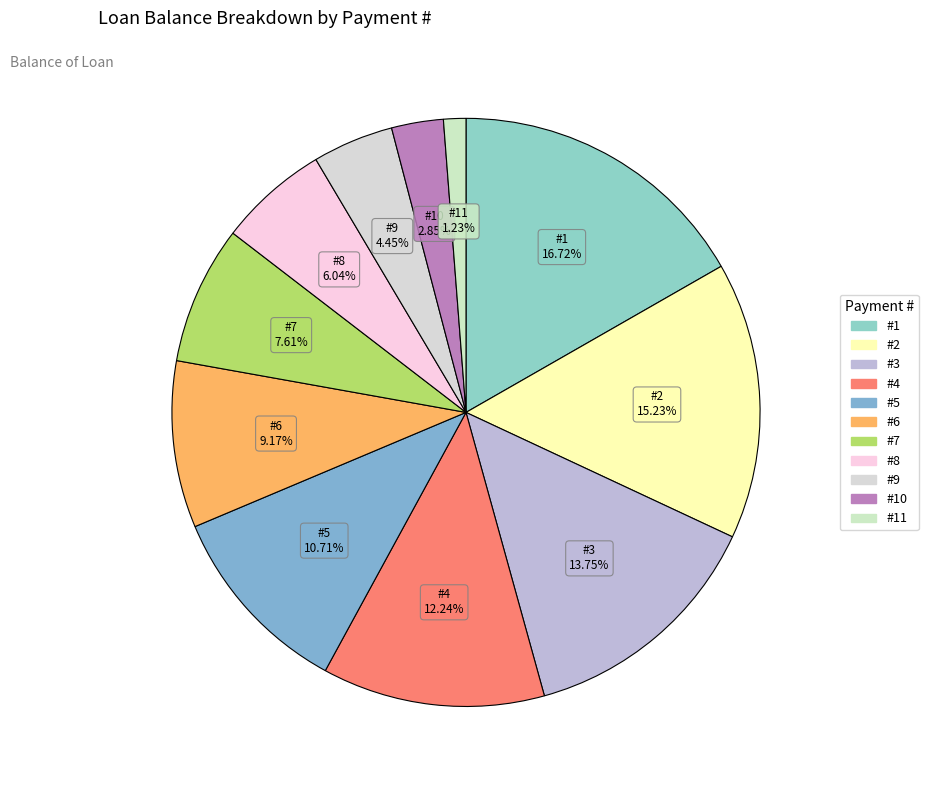

To the nearest percent, what is the average slice percentage?

9%